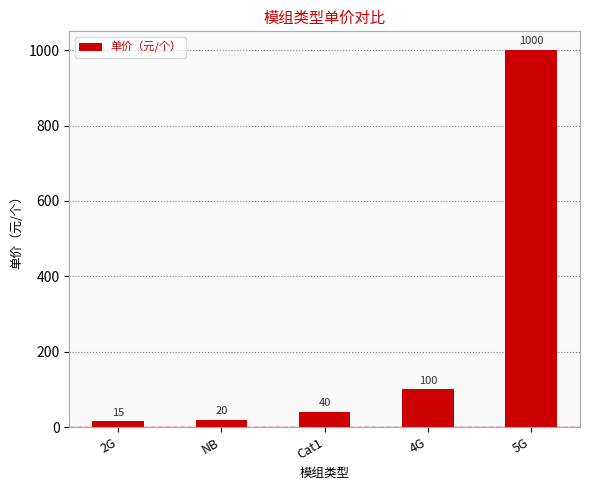

How many bars are there in total?

5